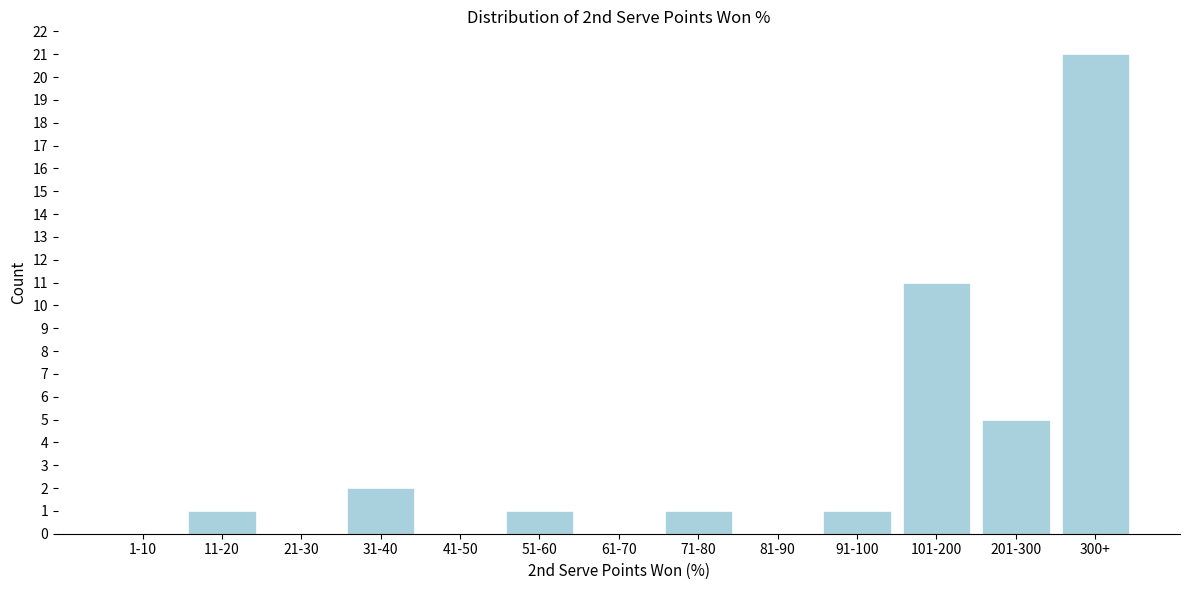

Reading left to right, what are all the values shown in this chart?

1-10=0	11-20=1	21-30=0	31-40=2	41-50=0	51-60=1	61-70=0	71-80=1	81-90=0	91-100=1	101-200=11	201-300=5	300+=21